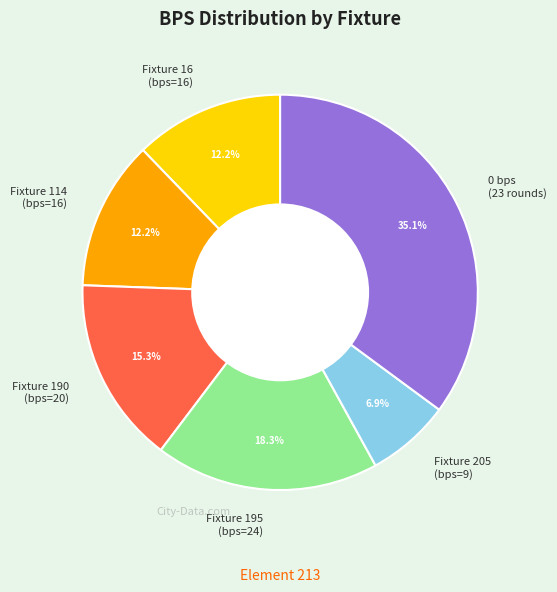

What is the ratio of the value at 0 bps (23 rounds) to the value at Fixture 195 (bps=24)?

1.9